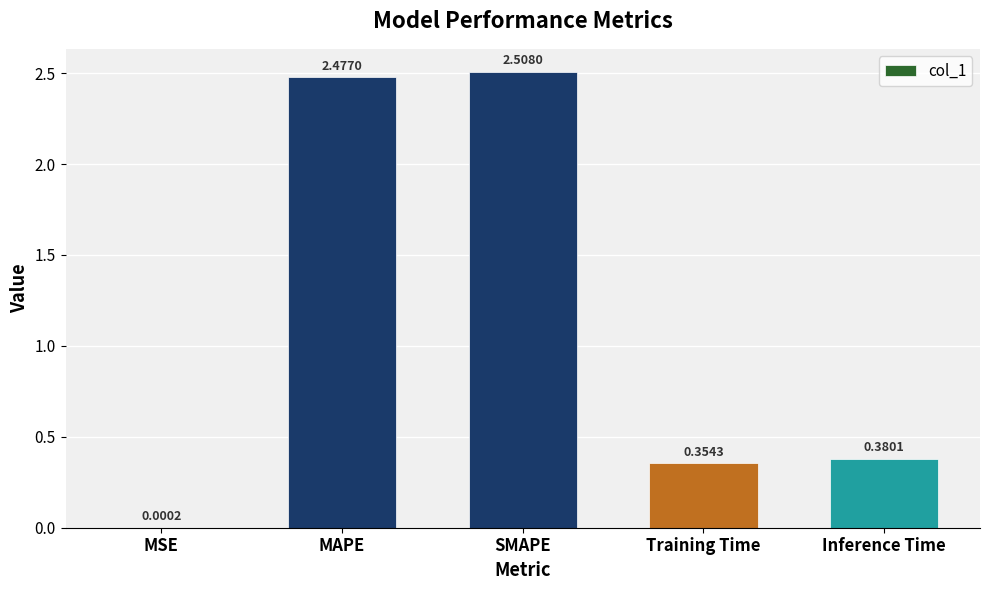

Which category has the highest value across all series?

SMAPE